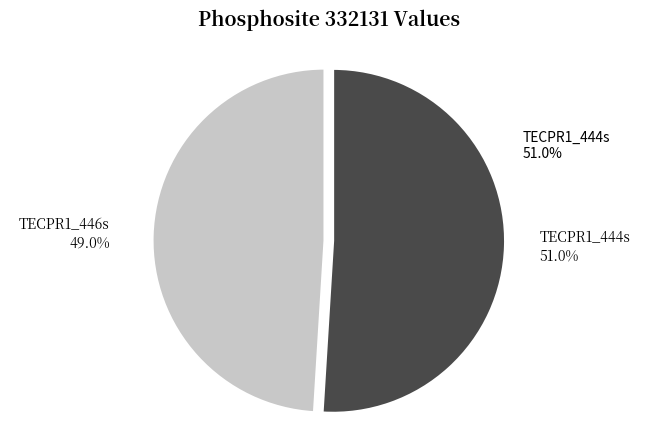

To the nearest percent, what is the average slice percentage?

50%